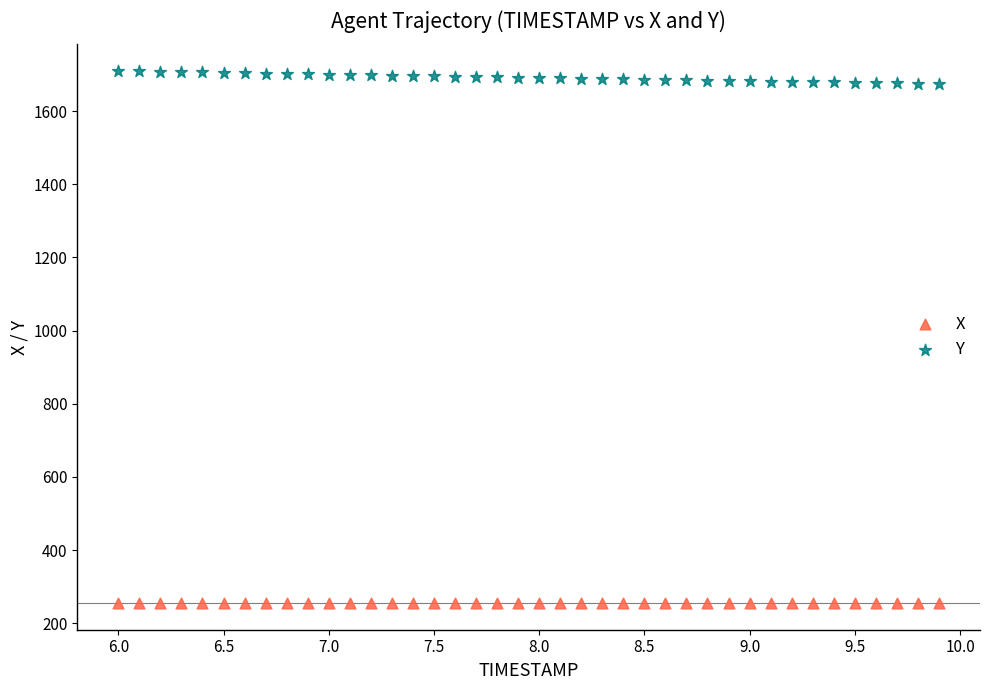

Which series has the widest spread of Y values?

Y